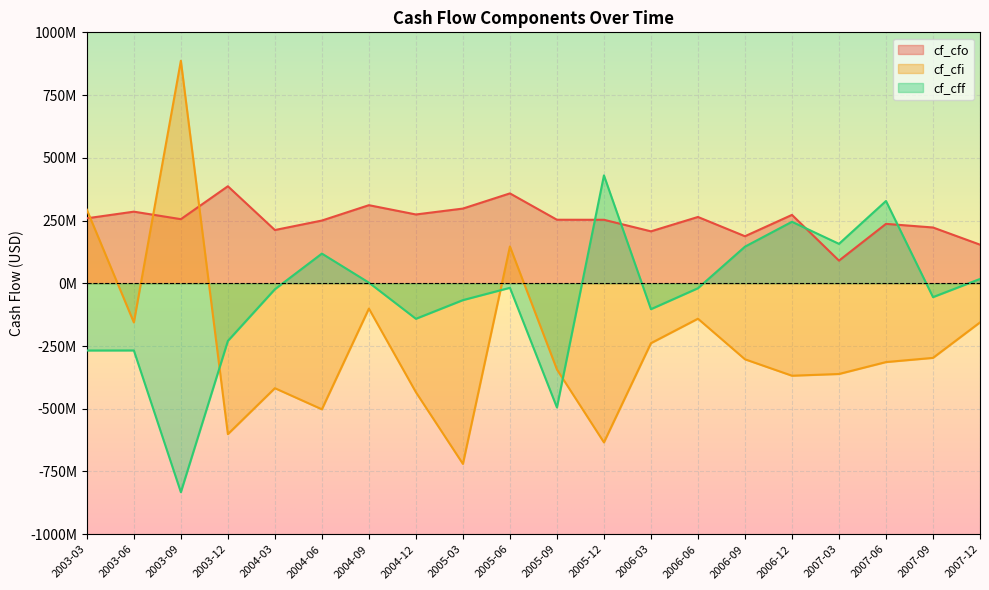

True or false: cf_cfi and cf_cff intersect in this chart.

True